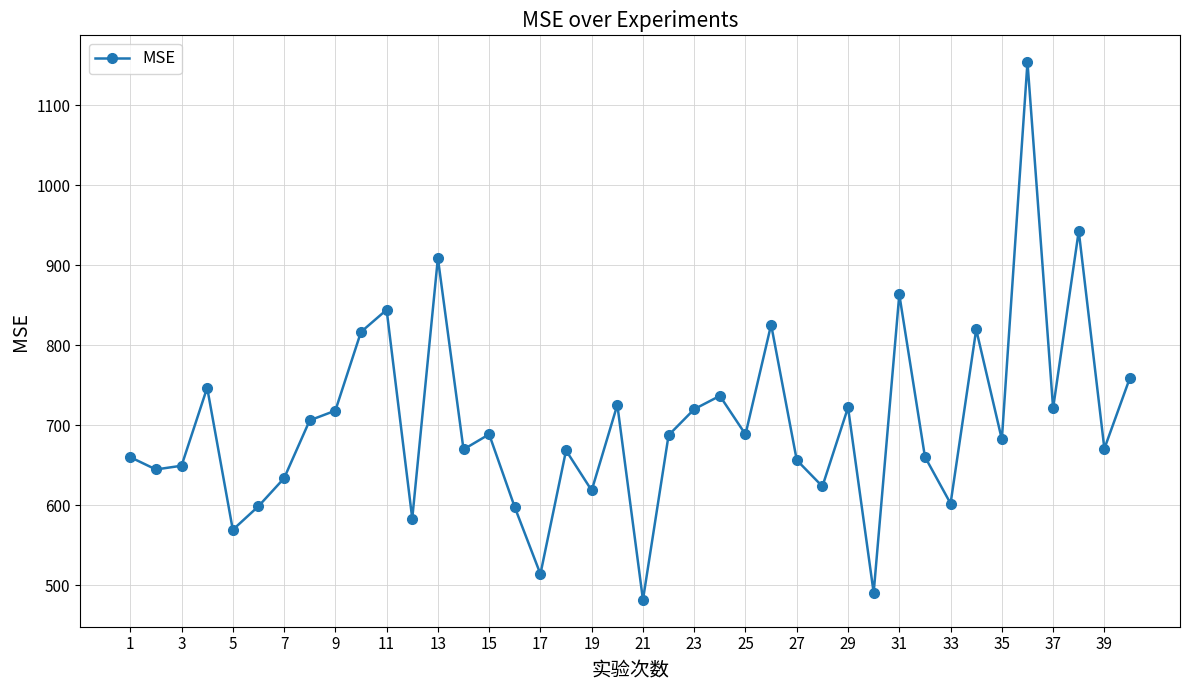

What is the difference between the second highest and second lowest values?

452.2